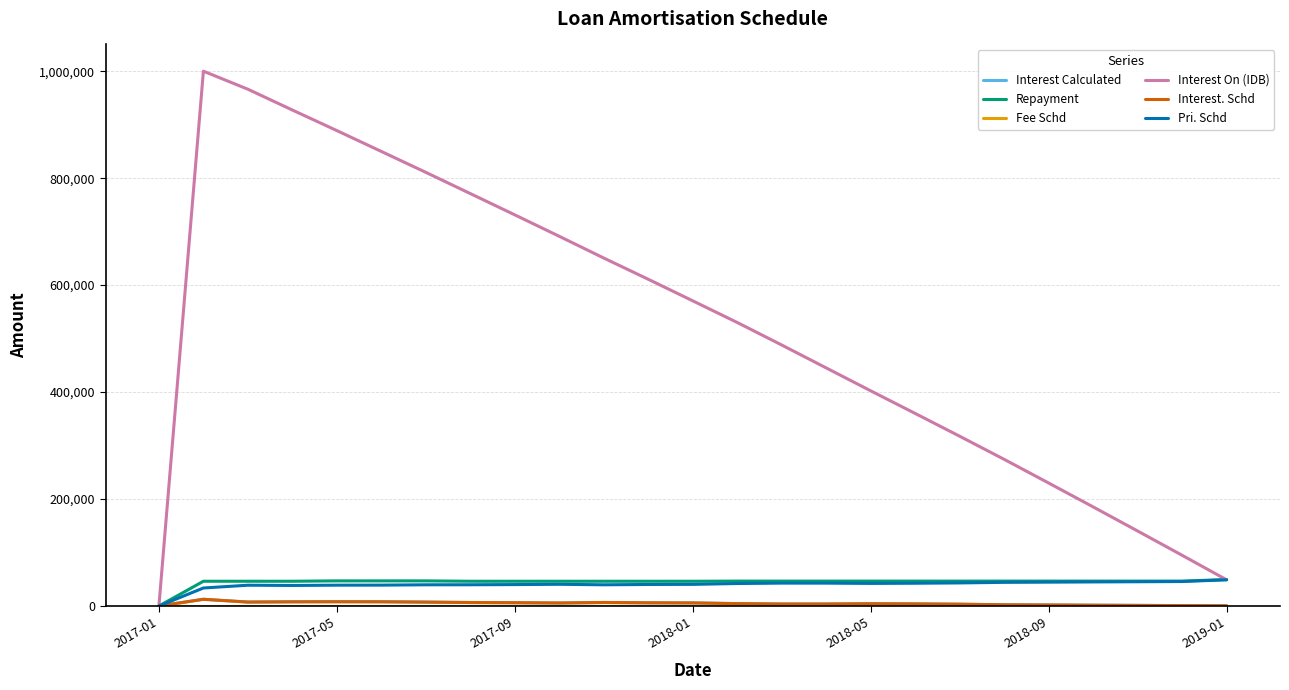

Which series has the largest range (max minus min)?

Interest On (IDB)